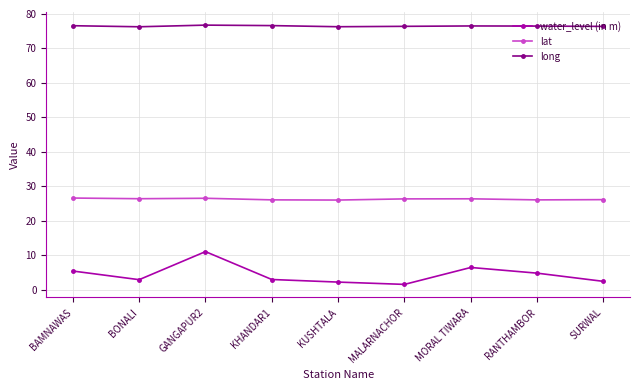

What is the value of the long point at the 1st from the left?

76.6